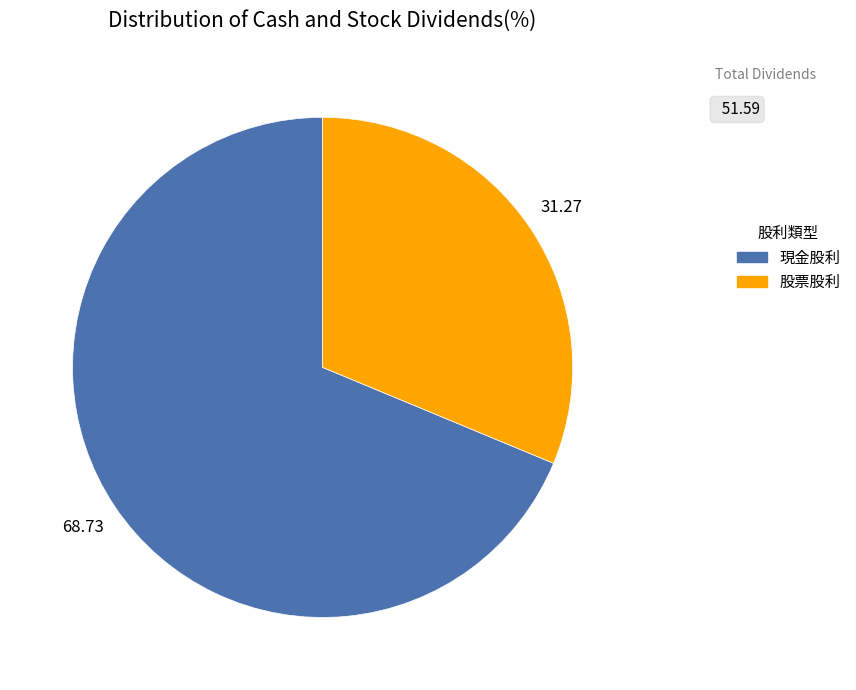

Approximately how many times larger is the value at 現金股利 compared to 股票股利?

2.2